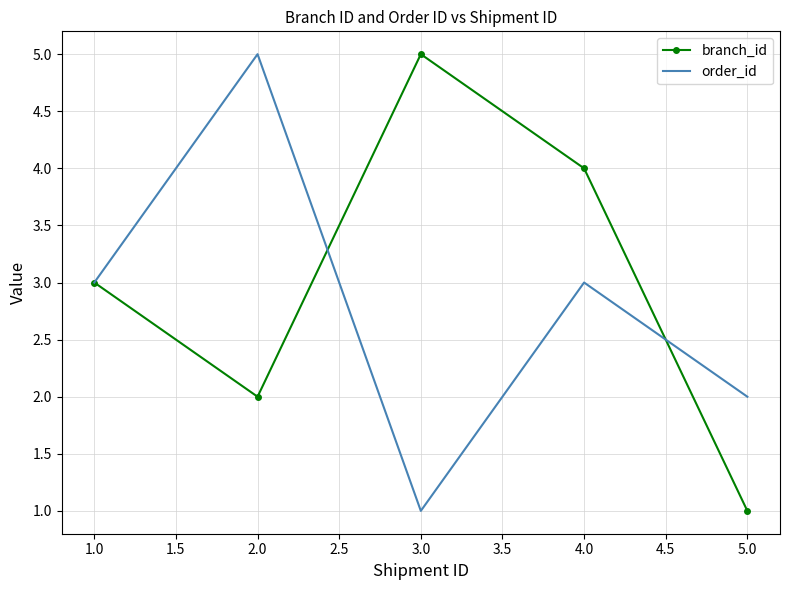

True or false: branch_id has a value of 4 at 1.0.

False